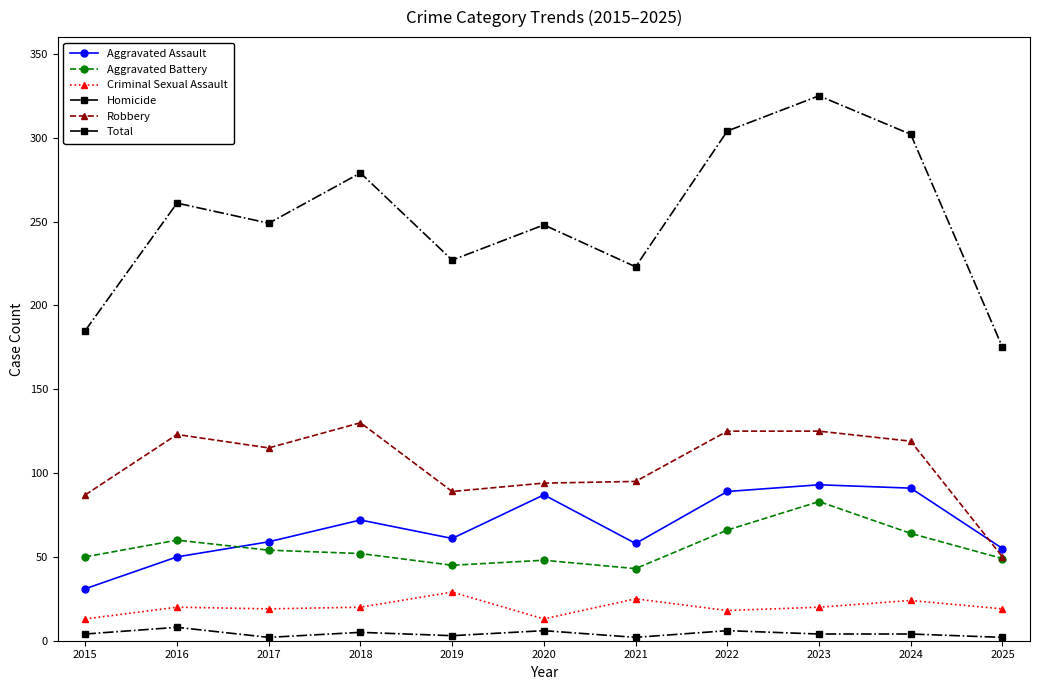

Rank the series at 2017 from highest to lowest value.

Total, Robbery, Aggravated Assault, Aggravated Battery, Criminal Sexual Assault, Homicide